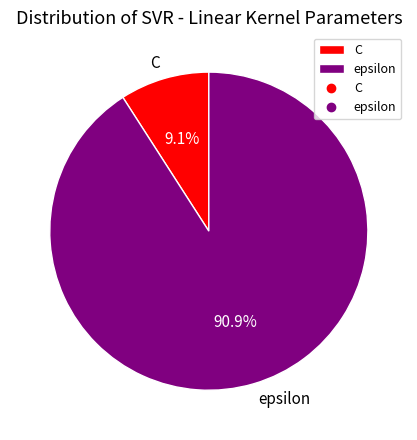

Which slice is the largest?

epsilon